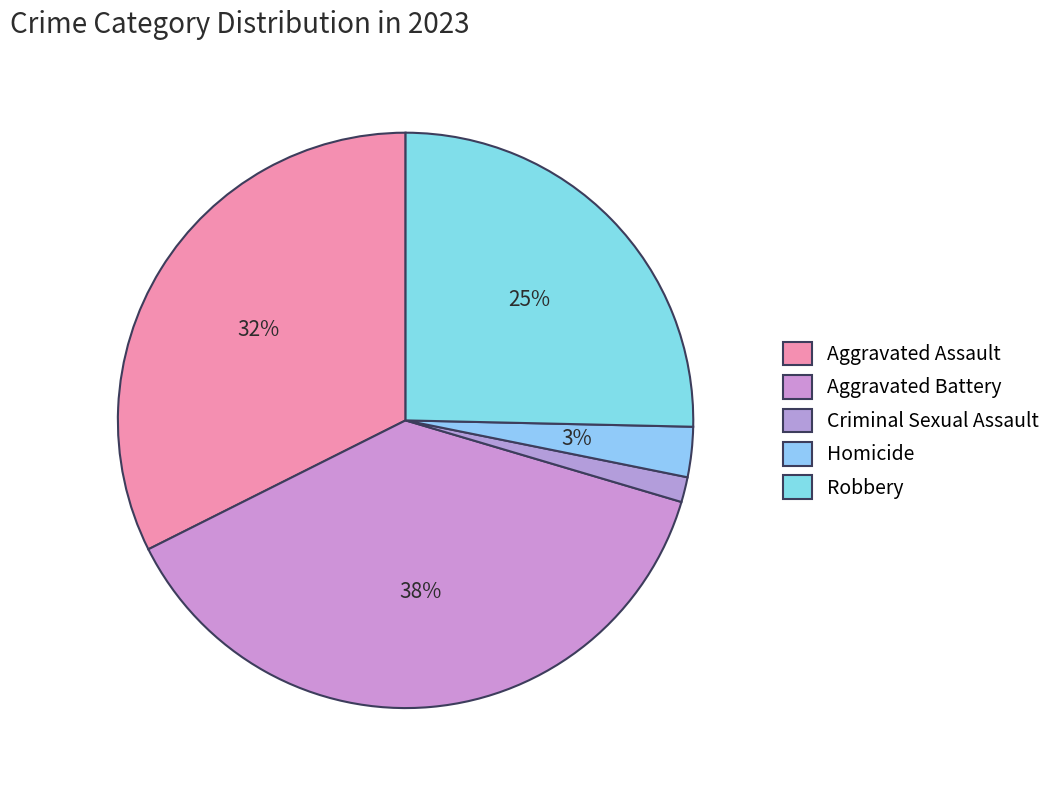

The Aggravated Assault slice represents 32% of the pie. True or false?

True